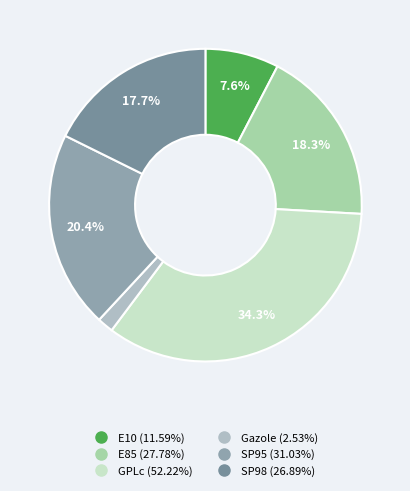

Does GPLc represent more than half of the total?

No